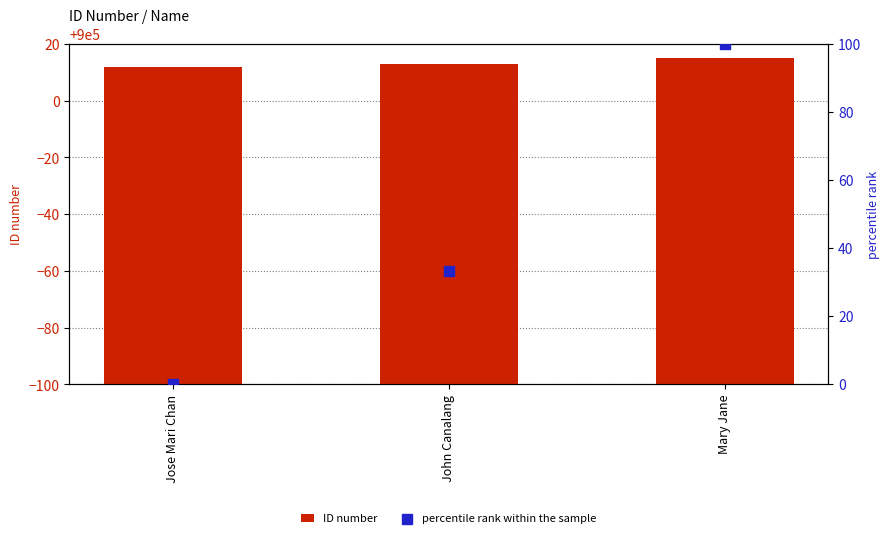

What are all the series names shown in the legend?

ID number, percentile rank within the sample